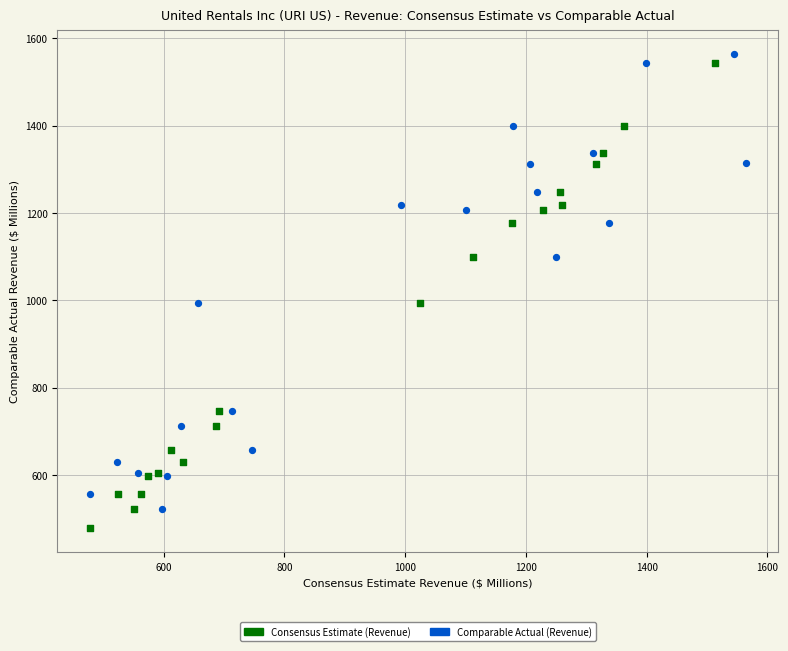

Which series contains the lowest Y value?

Consensus Estimate (Revenue)